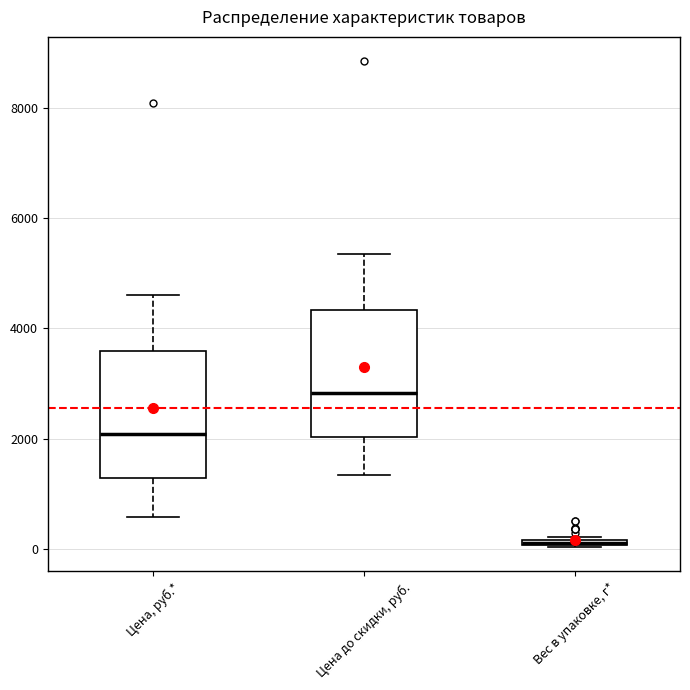

Which box has the lowest median line?

Вес в упаковке, г*